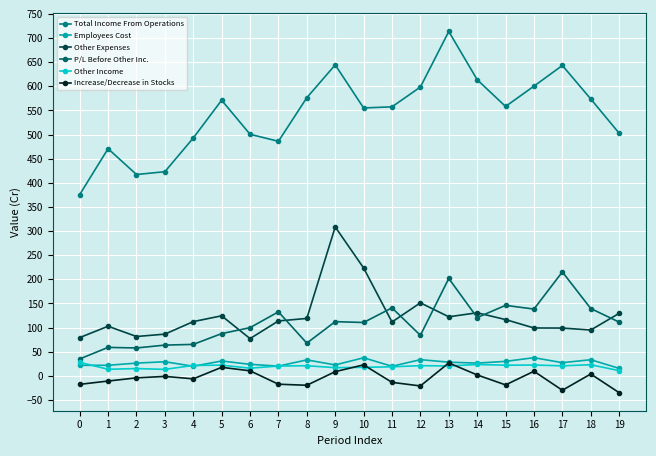

Where is the first local maximum for Increase/Decrease in Stocks?

3